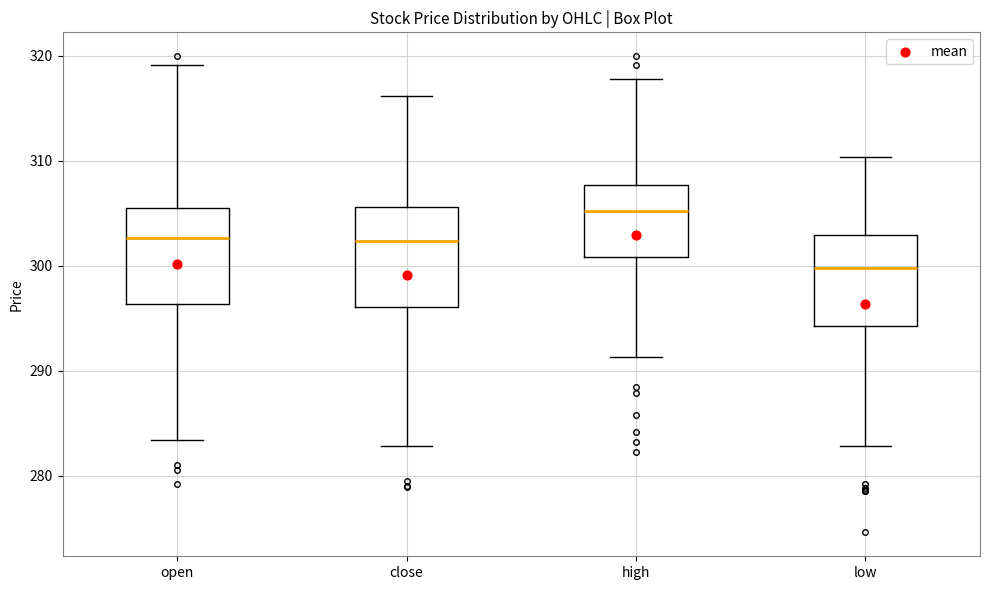

Which box has the highest median line?

high